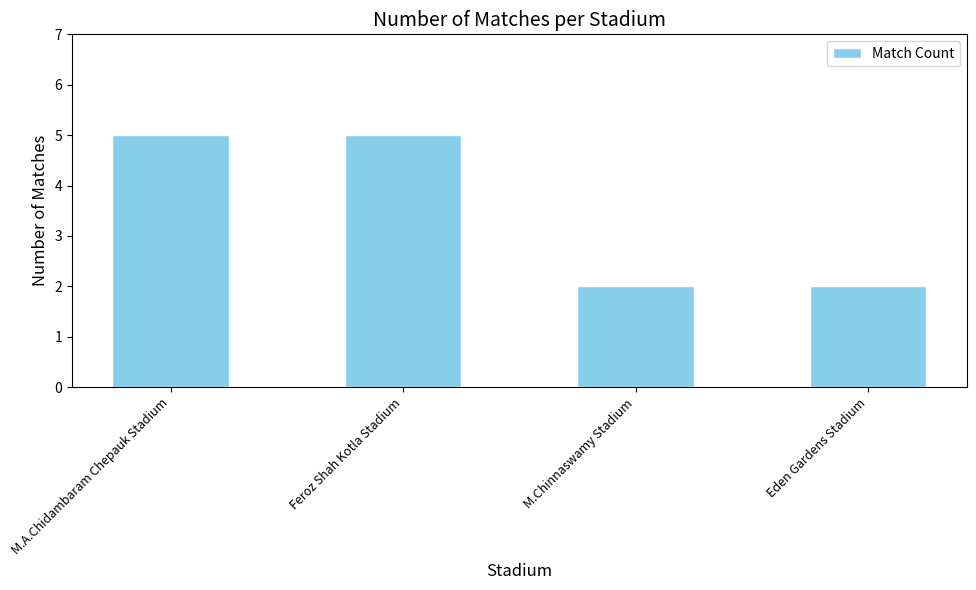

True or false: the data shows 2 at M.Chinnaswamy Stadium.

True